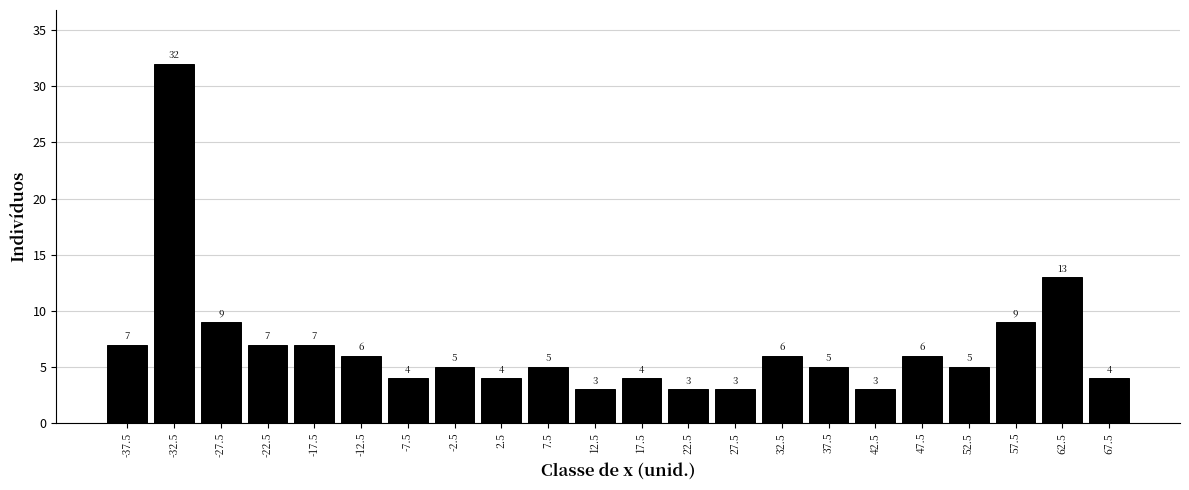

Reading left to right, list every bar in this chart as the range it spans on the x-axis followed by its height.

-40 to -35: 7
-35 to -30: 32
-30 to -25: 9
-25 to -20: 7
-20 to -15: 7
-15 to -10: 6
-10 to -5: 4
-5 to 0: 5
0 to 5: 4
5 to 10: 5
10 to 15: 3
15 to 20: 4
20 to 25: 3
25 to 30: 3
30 to 35: 6
35 to 40: 5
40 to 45: 3
45 to 50: 6
50 to 55: 5
55 to 60: 9
60 to 65: 13
65 to 70: 4